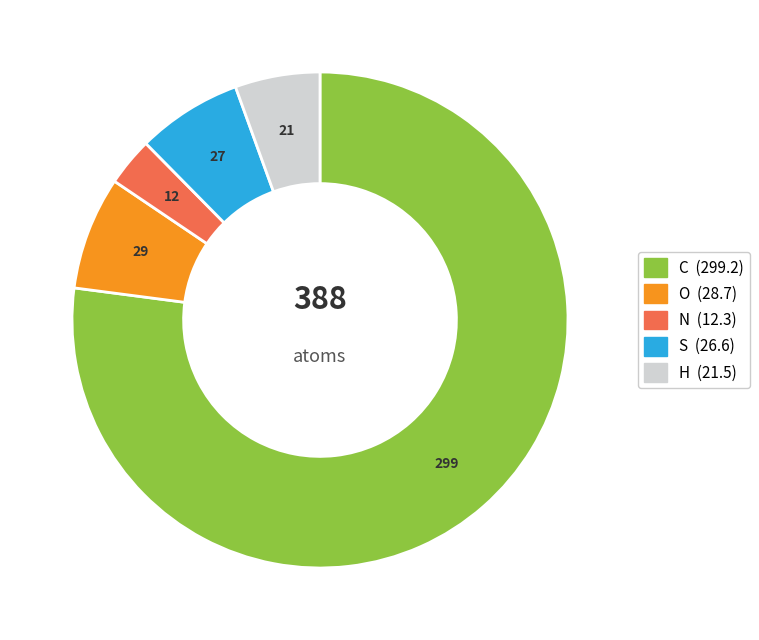

Do S and N together represent more than half of the pie?

No